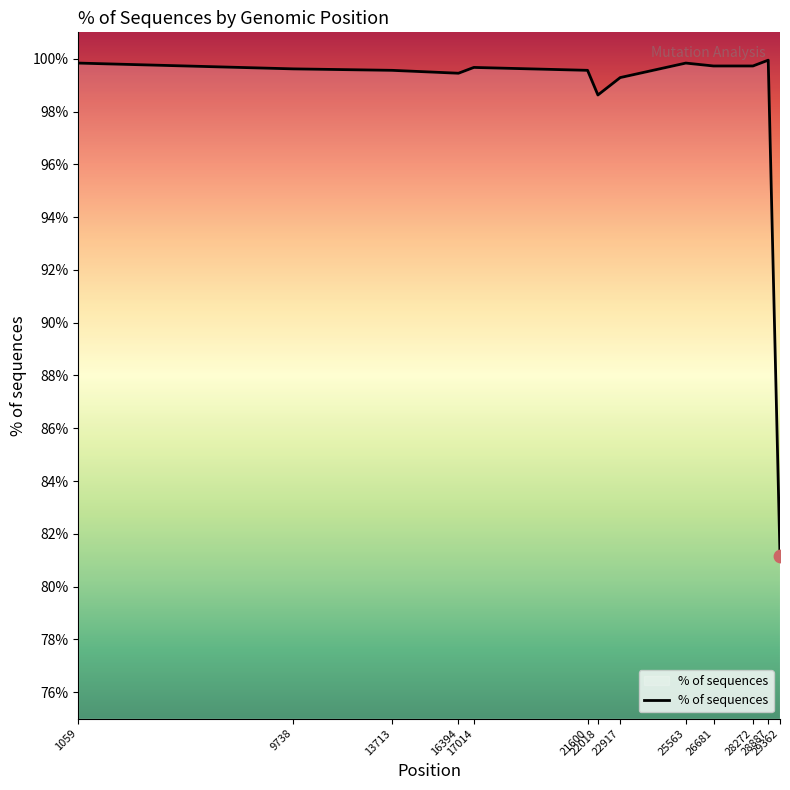

What is the change in value from 1059 to 29362?

-18.7